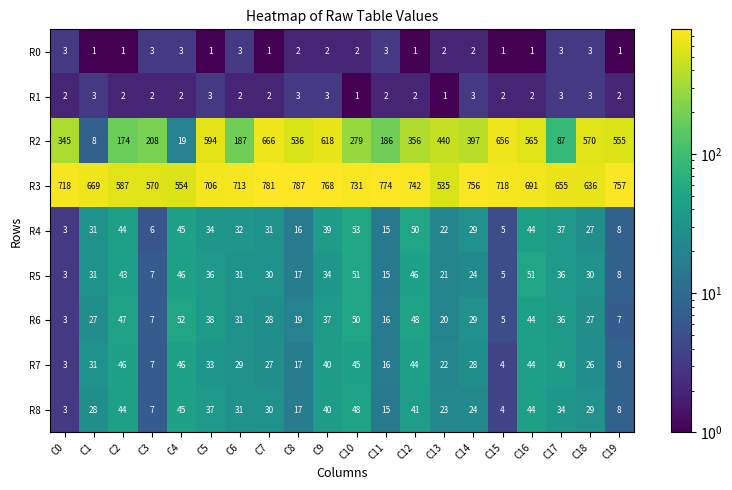

What is the sum of the R2 values at C9 and C18?

1188